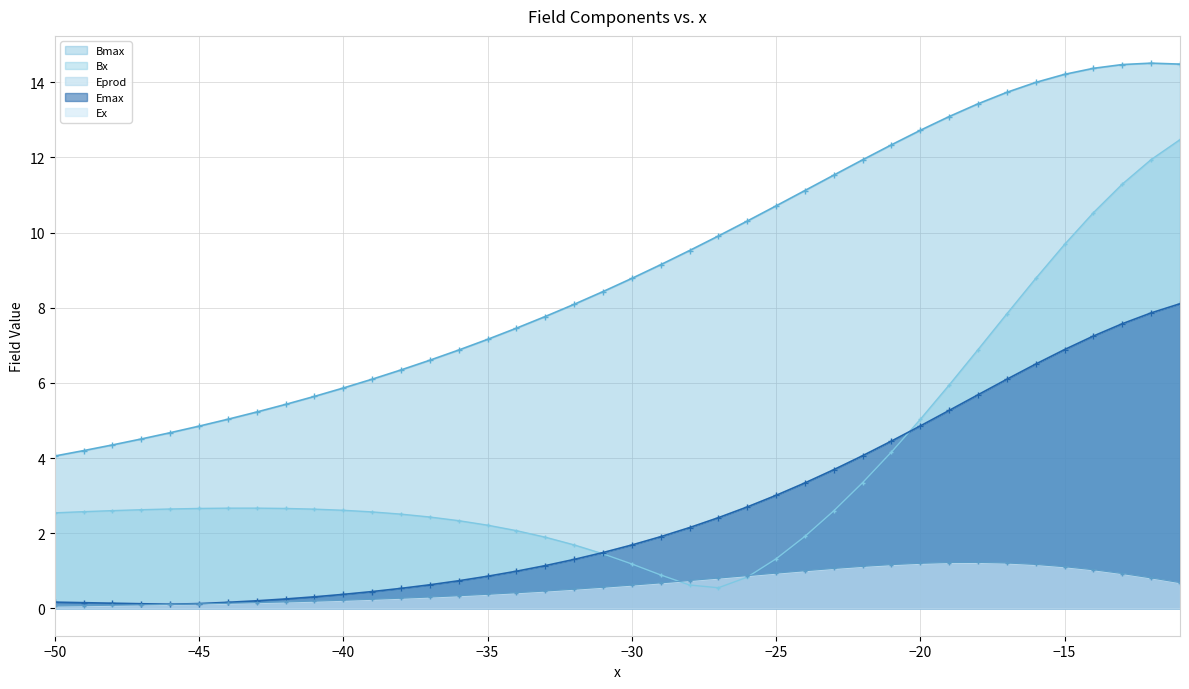

True or false: Eprod has a value of 0.1 at -42.

False